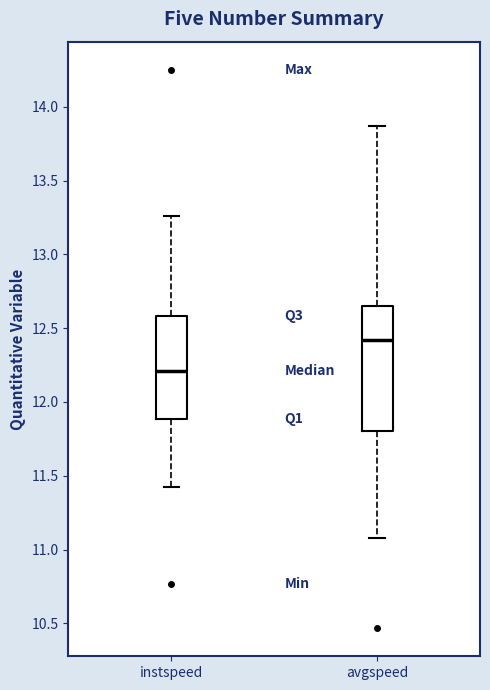

Where does the median line of the box for avgspeed sit on the y-axis? The values are not printed on the chart, so give them approximately, as read against the axis.

12.40